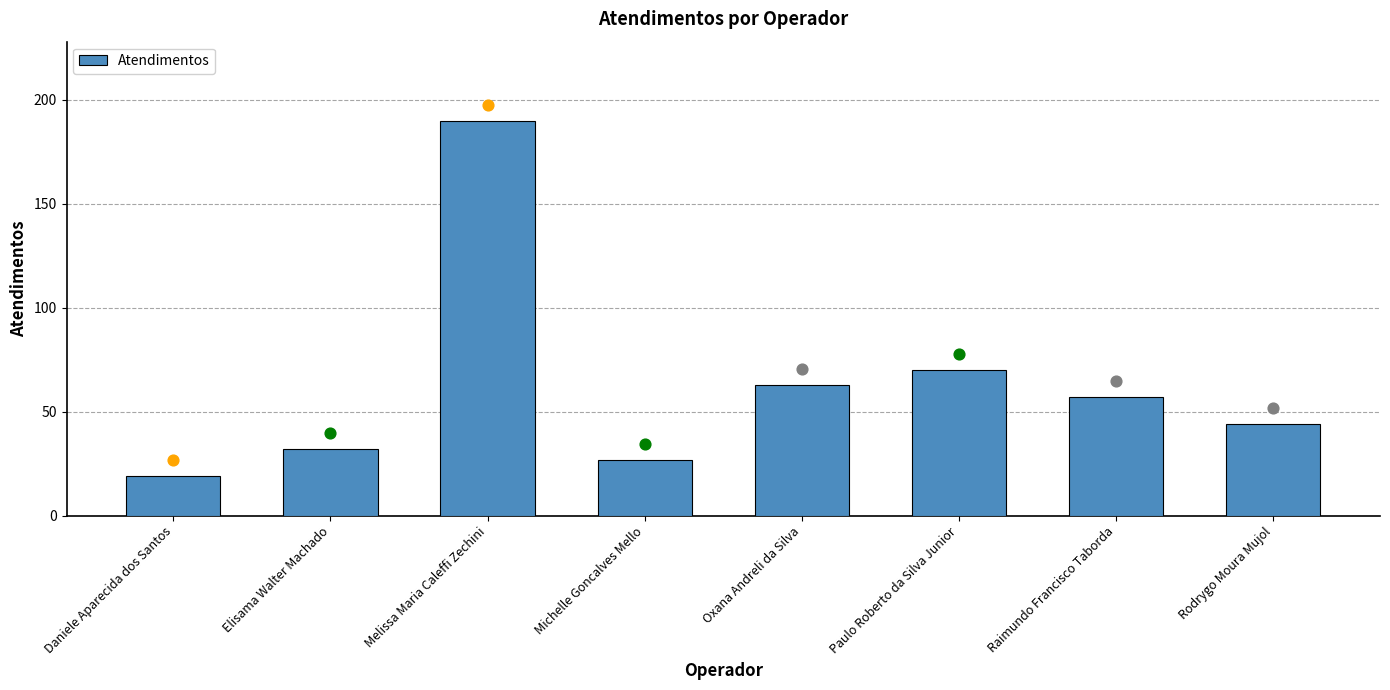

What is the change in value from Michelle Goncalves Mello to Paulo Roberto da Silva Junior?

+43